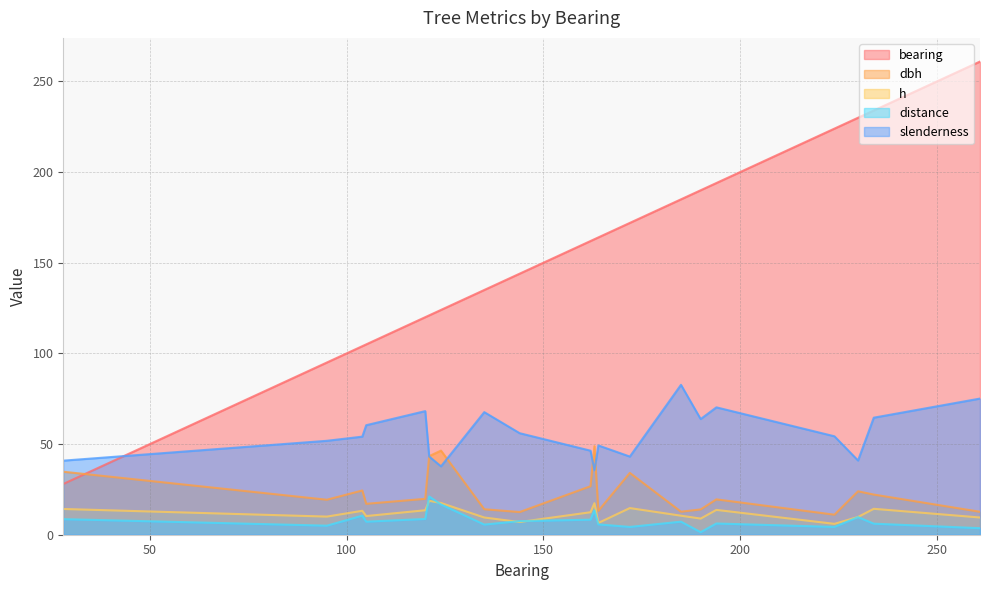

What are all the series names shown in the legend?

bearing, dbh, h, distance, slenderness